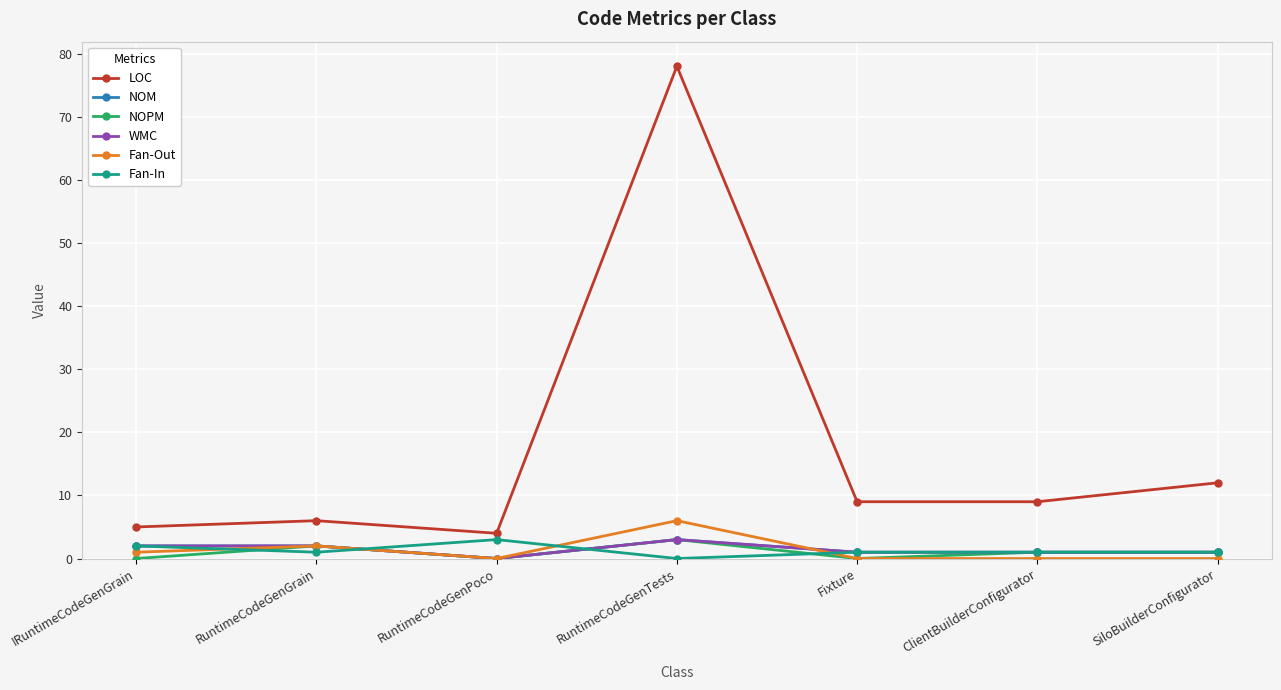

Between RuntimeCodeGenTests and ClientBuilderConfigurator, which is larger?

RuntimeCodeGenTests